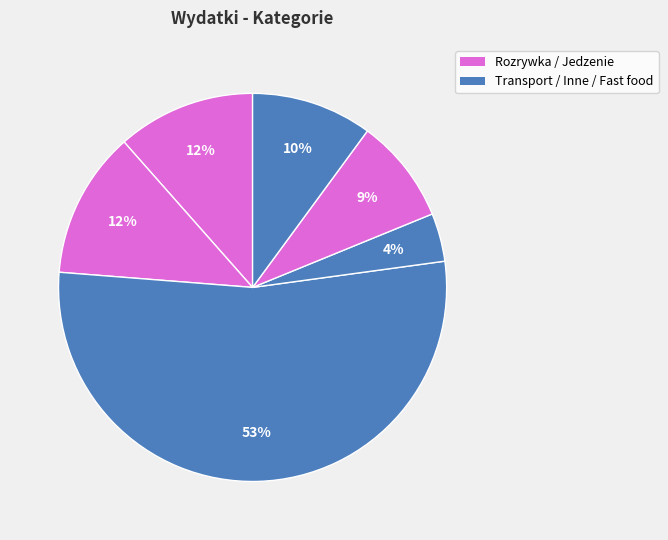

Count the number of slices in the pie.

6